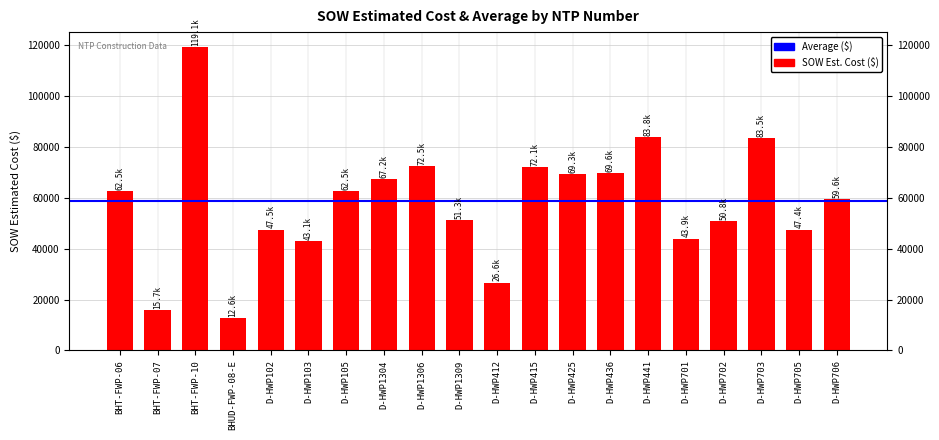

Reading left to right, what are all the values shown in this chart?

62460.4	15690.1	119135.3	12601.5	47461.5	43064.0	62522.5	67171.5	72492.0	51295.0	26617.0	72118.0	69288.0	69555.0	83754.0	43895.5	50824.5	83462.0	47414.0	59562.5